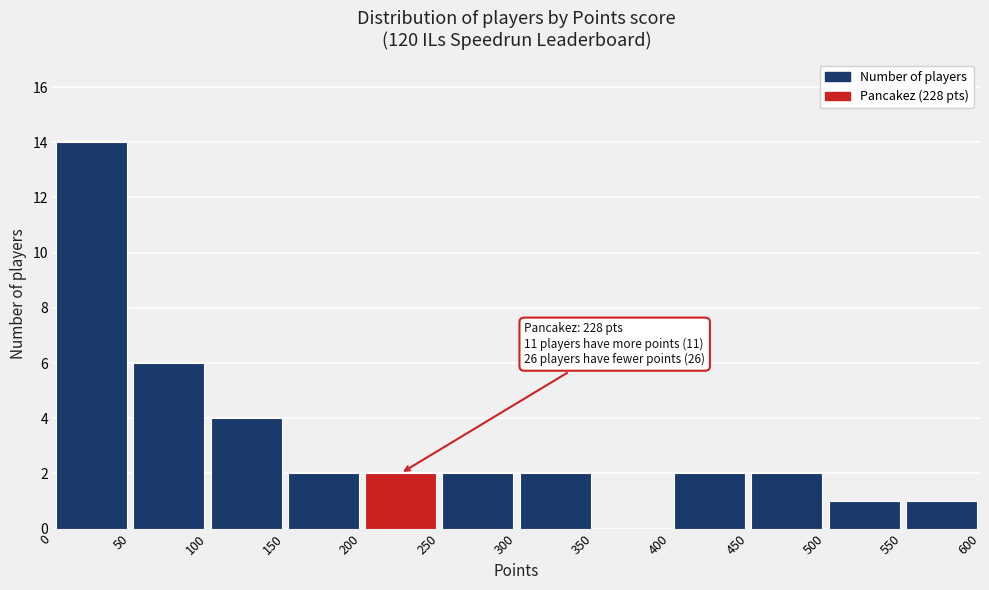

Which range on the x-axis has the tallest bar?

0 to 50